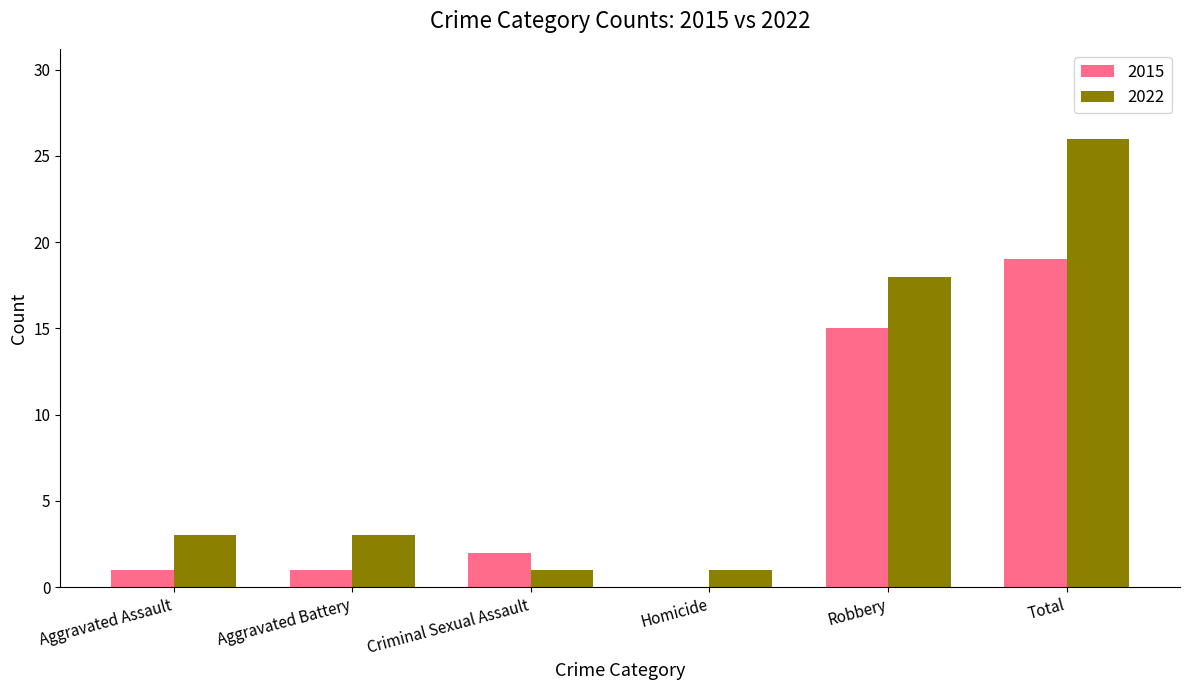

What is the sum of all 2015 values?

38